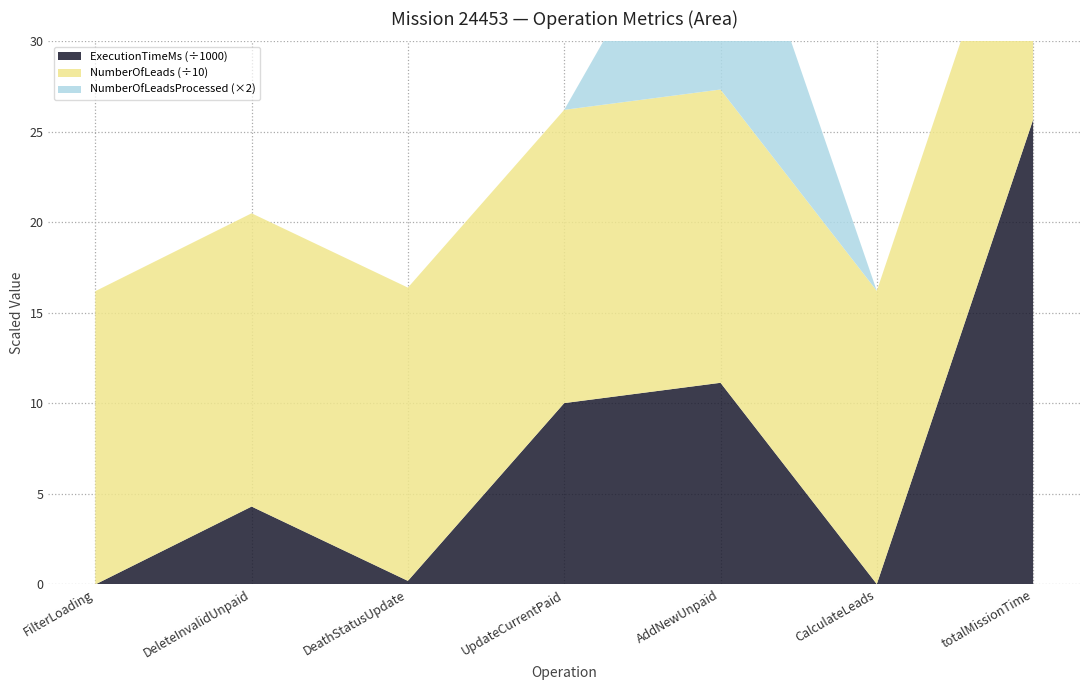

Reading left to right, transcribe all the data shown in this chart.

ExecutionTimeMs: 0	4302	197	10017	11139	18	25673
NumberOfLeads: 162	162	162	162	162	162	162
NumberOfLeadsProcessed: 0	0	0	0	7	0	0